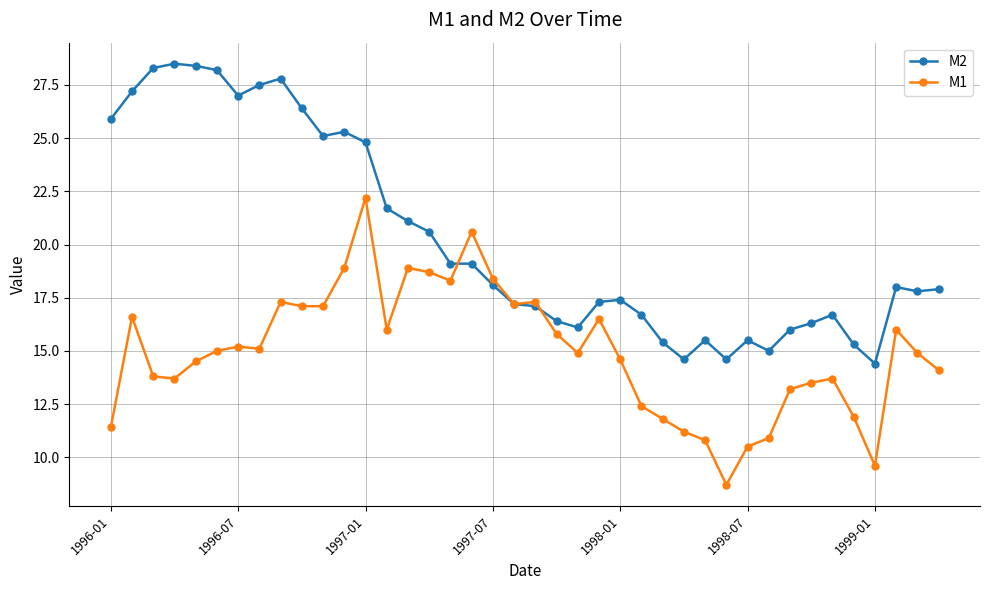

Does the chart have visible grid lines?

Yes